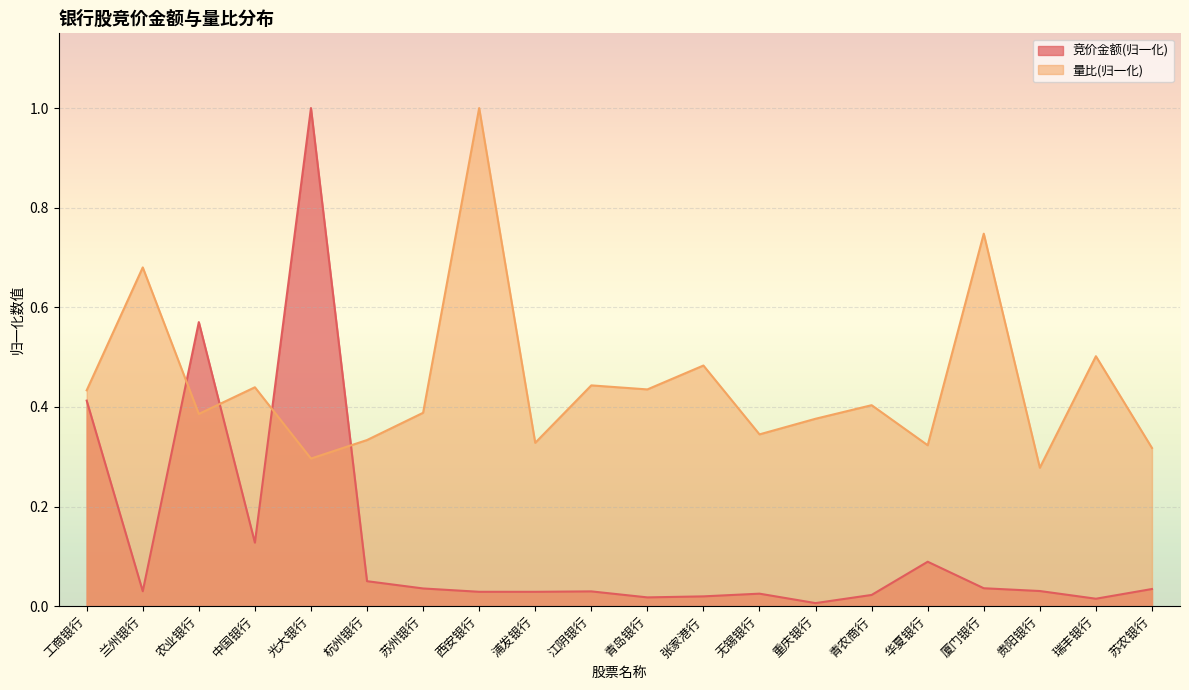

Rank the series by their average value, from highest to lowest.

量比, 竞价金额